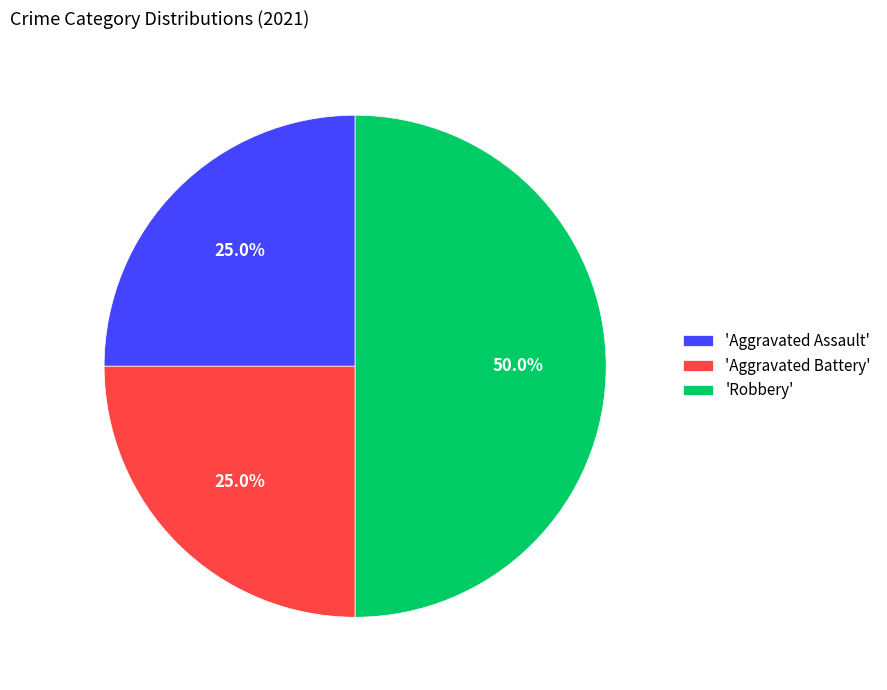

What is the ratio of the value at 'Robbery' to the value at 'Aggravated Assault'?

2.0